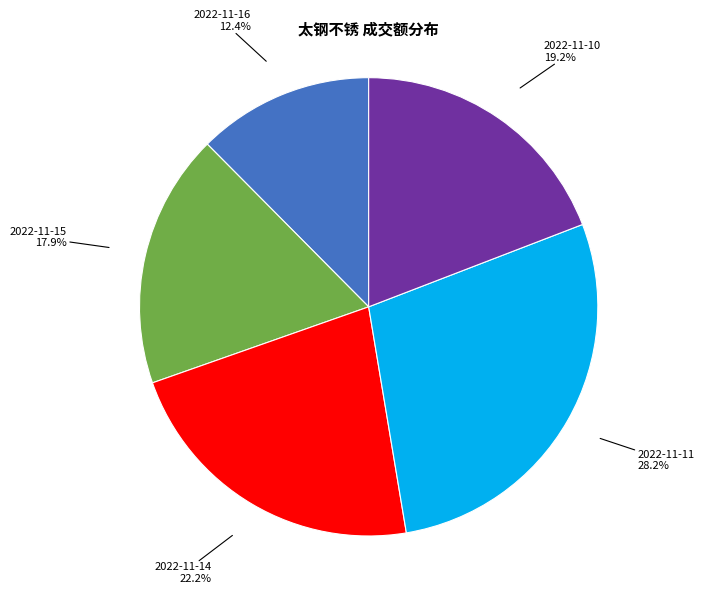

Does any single category account for the majority?

No